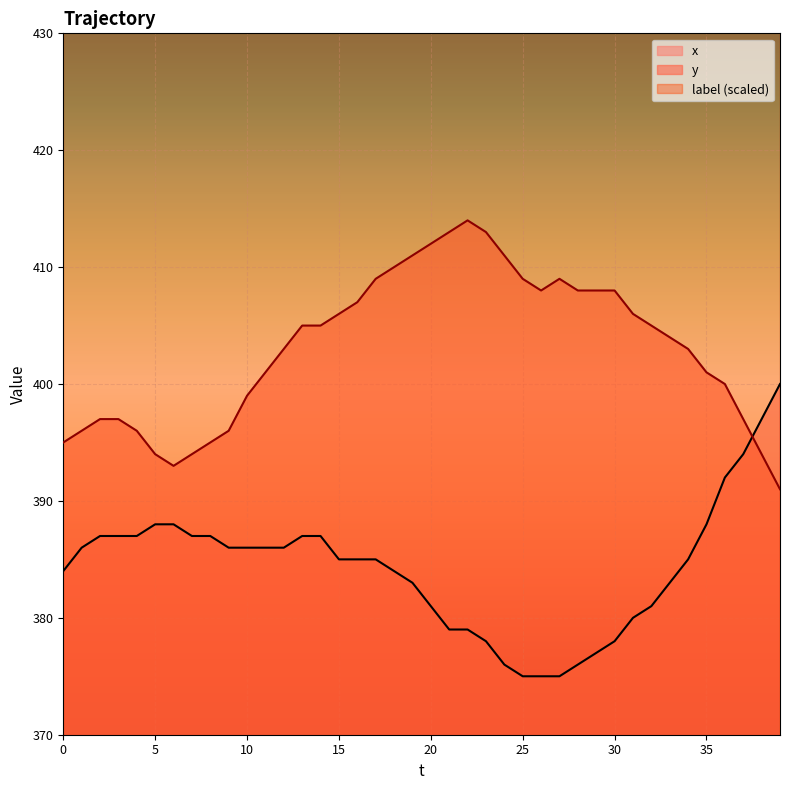

Reading right to left, what are all the values shown in this chart?

x: 39=400	38=397	37=394	36=392	35=388	34=385	33=383	32=381	31=380	30=378	29=377	28=376	27=375	26=375	25=375	24=376	23=378	22=379	21=379	20=381	19=383	18=384	17=385	16=385	15=385	14=387	13=387	12=386	11=386	10=386	9=386	8=387	7=387	6=388	5=388	4=387	3=387	2=387	1=386	0=384
y: 39=391	38=394	37=397	36=400	35=401	34=403	33=404	32=405	31=406	30=408	29=408	28=408	27=409	26=408	25=409	24=411	23=413	22=414	21=413	20=412	19=411	18=410	17=409	16=407	15=406	14=405	13=405	12=403	11=401	10=399	9=396	8=395	7=394	6=393	5=394	4=396	3=397	2=397	1=396	0=395